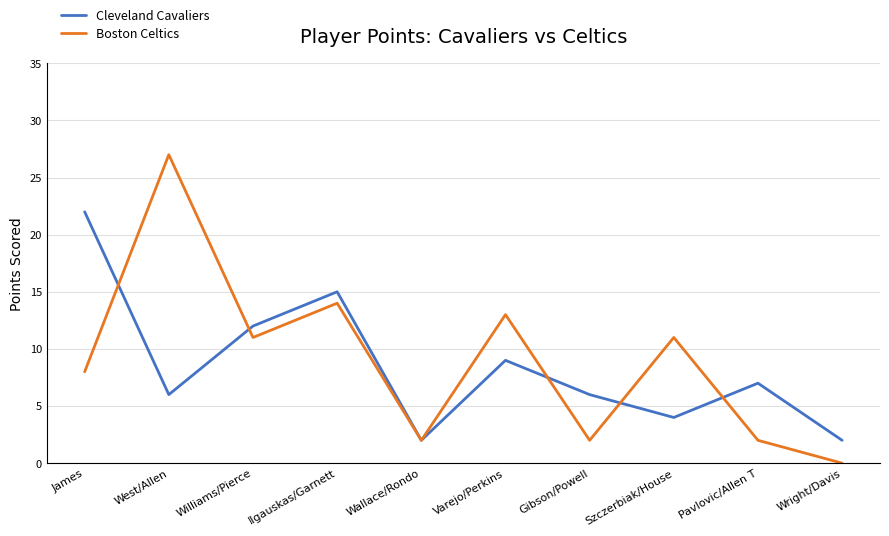

The Cleveland Cavaliers series shows 12 at Williams/Pierce. True or false?

True